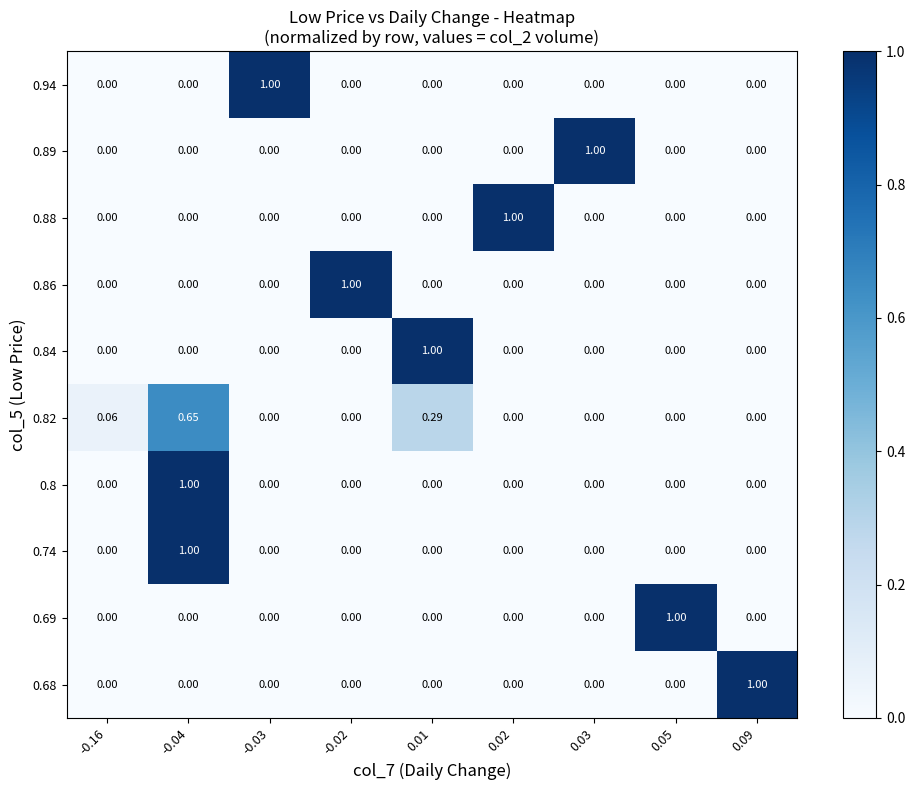

Is the value of 0.74 at -0.04 greater than the value of 0.8 at 0.01?

Yes